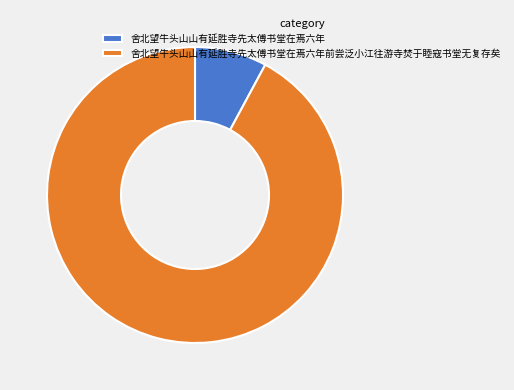

Approximately how many times larger is the value at 舍北望牛头山山有延胜寺先太傅书堂在焉六年前尝泛小江往游寺焚于睦寇书堂无复存矣 compared to 舍北望牛头山山有延胜寺先太傅书堂在焉六年?

11.7